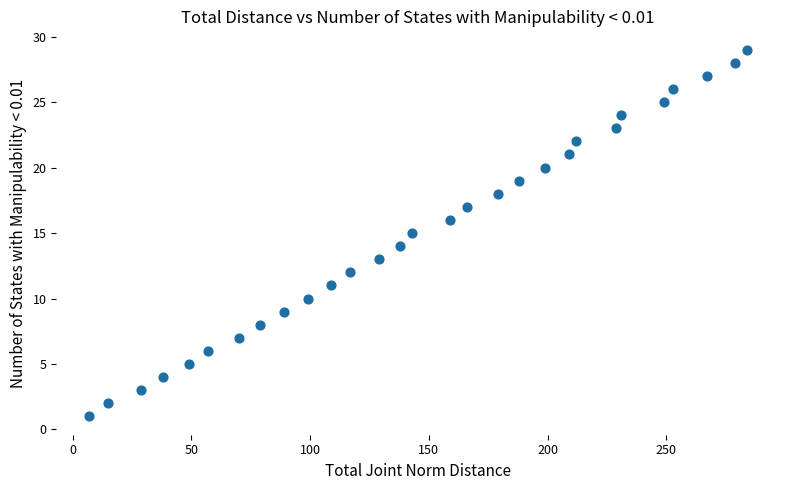

What is the range of X values (max minus min)?

277